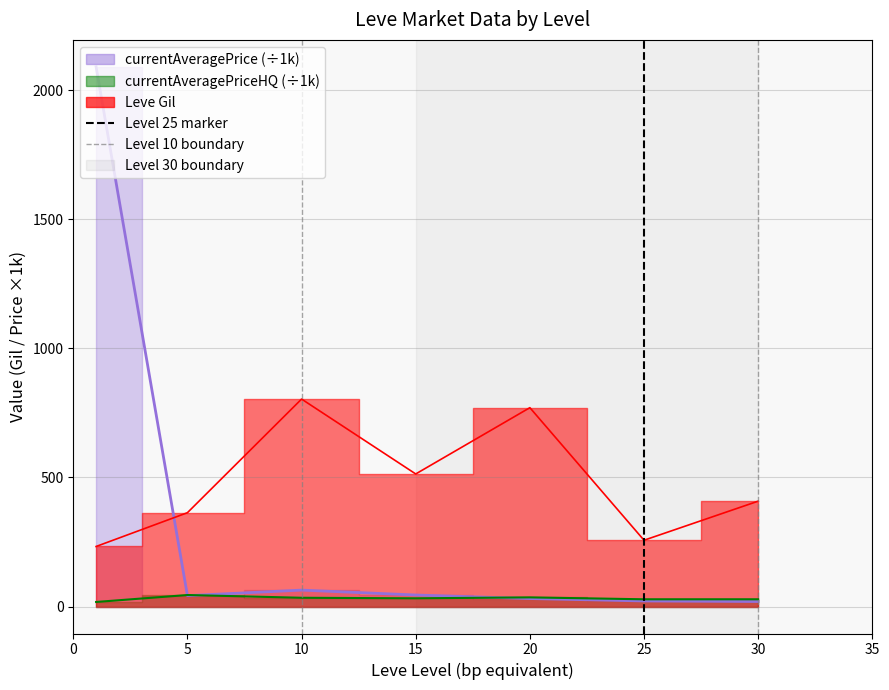

Which has a higher value, 25 or 25?

25